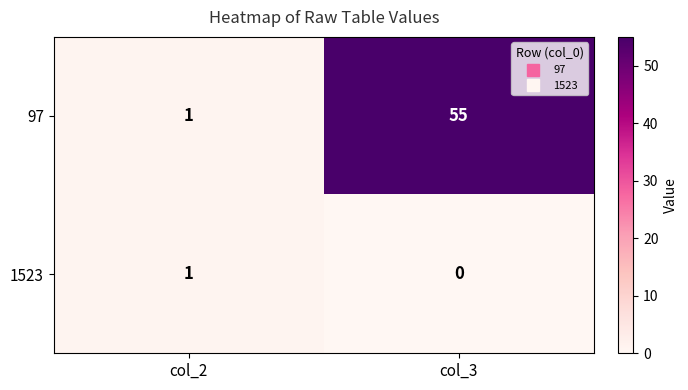

What is the sum of all 97 values?

56